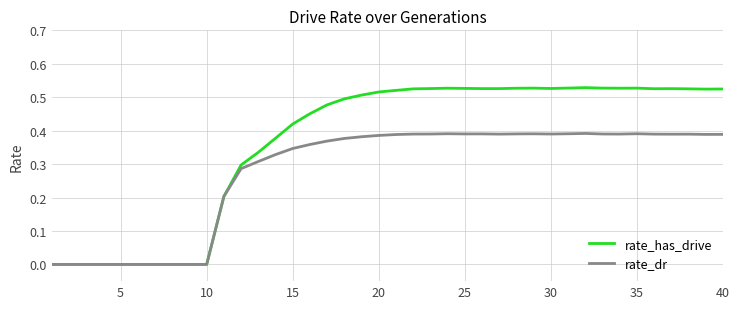

Rank the series by their maximum value, from lowest to highest.

rate_dr, rate_has_drive